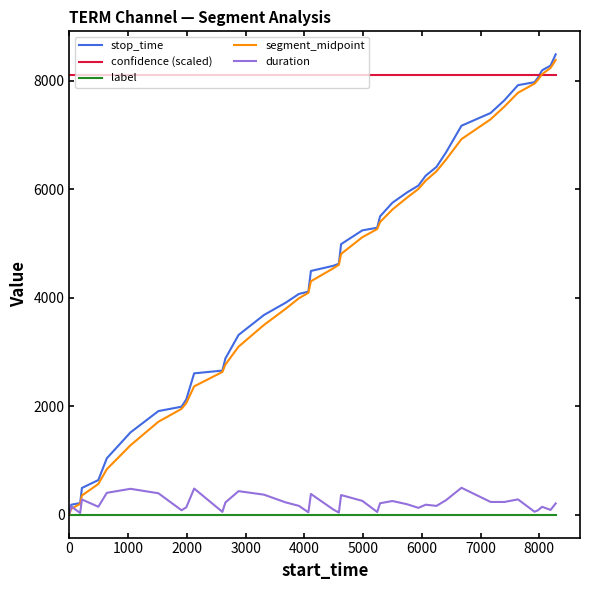

What is the value of the stop_time point at the 15th from the left?

3680.0